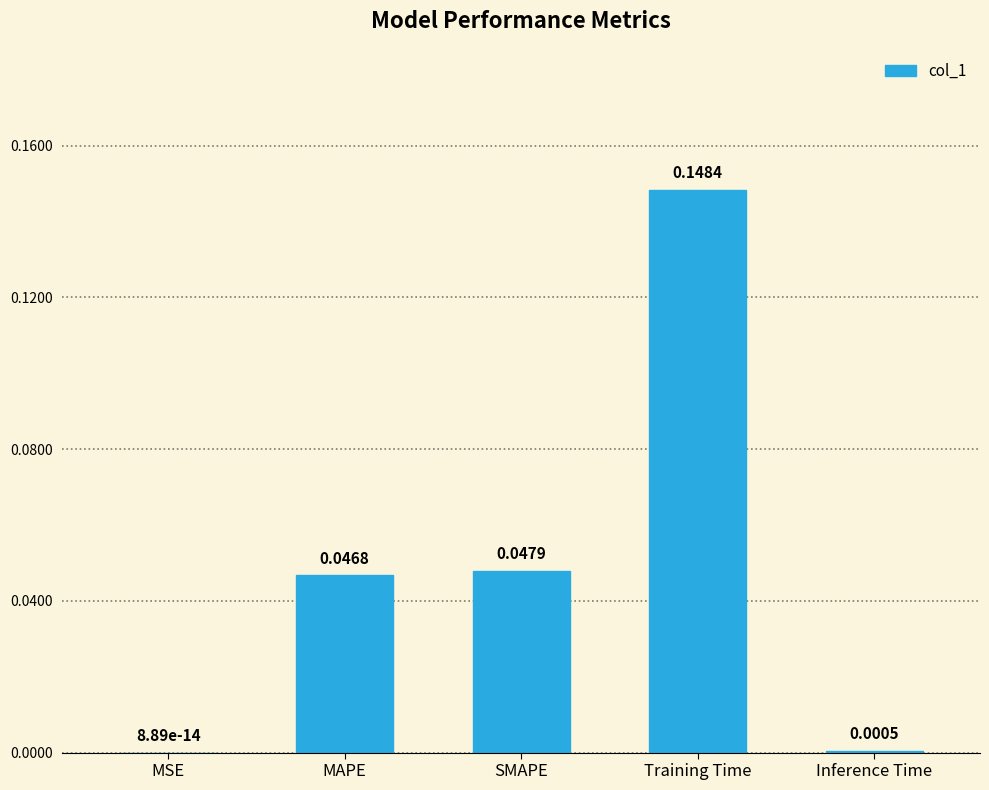

Which category has the highest value across all series?

Training Time